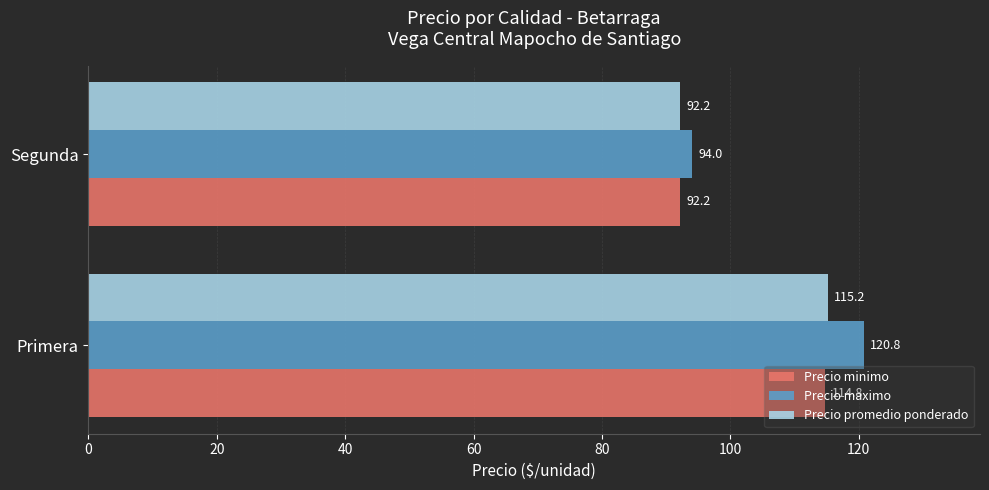

Which series has the largest range (max minus min)?

Precio maximo